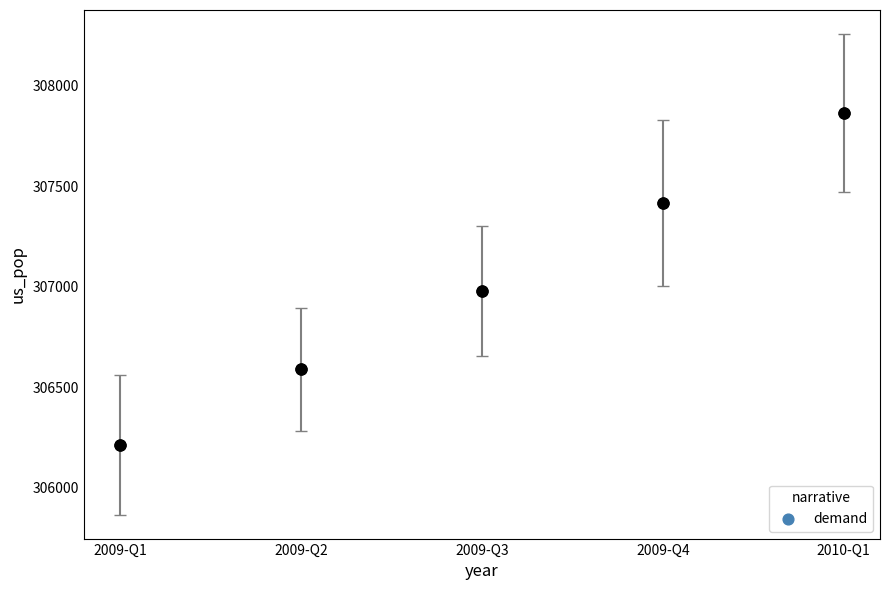

What is the ratio of the value at 2009-Q3 to the value at 2010-Q1?

1.0